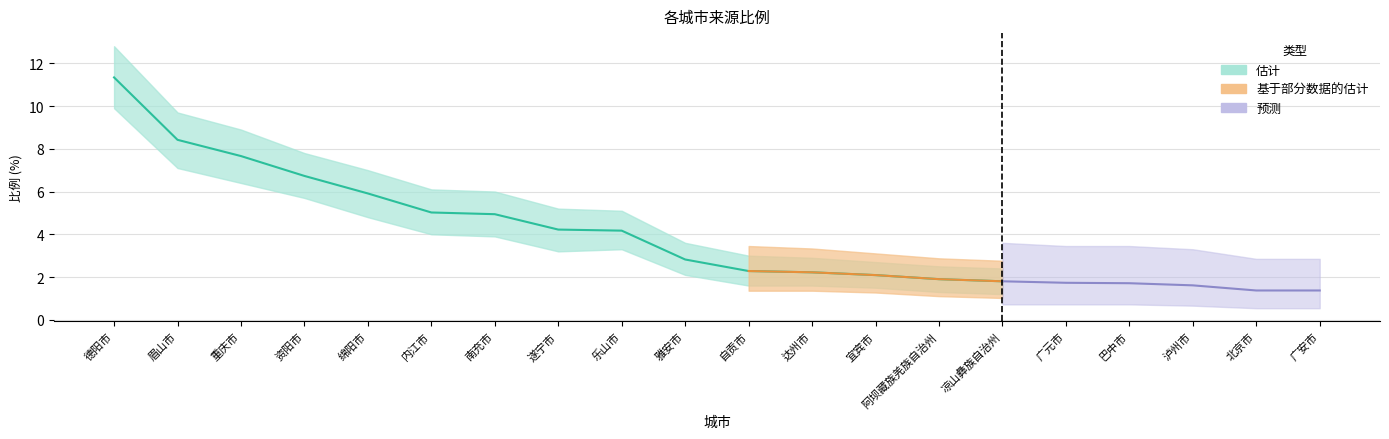

Is the value of 比例_upper at 绵阳市 greater than the value of 比例 at 泸州市?

Yes